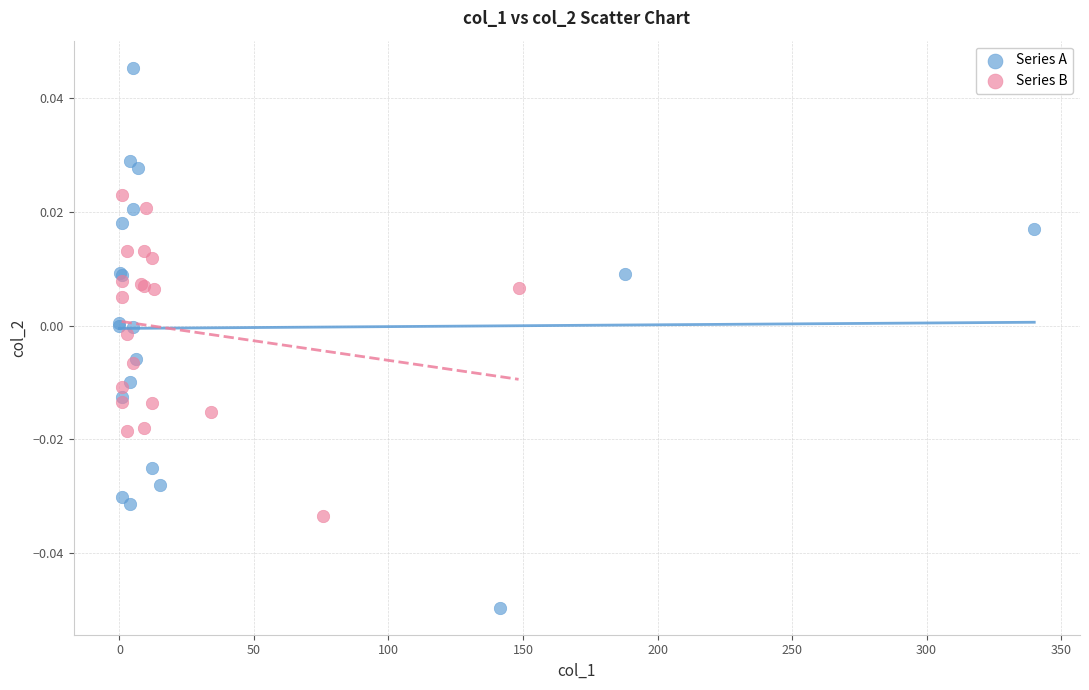

Which series contains the highest Y value?

Series A